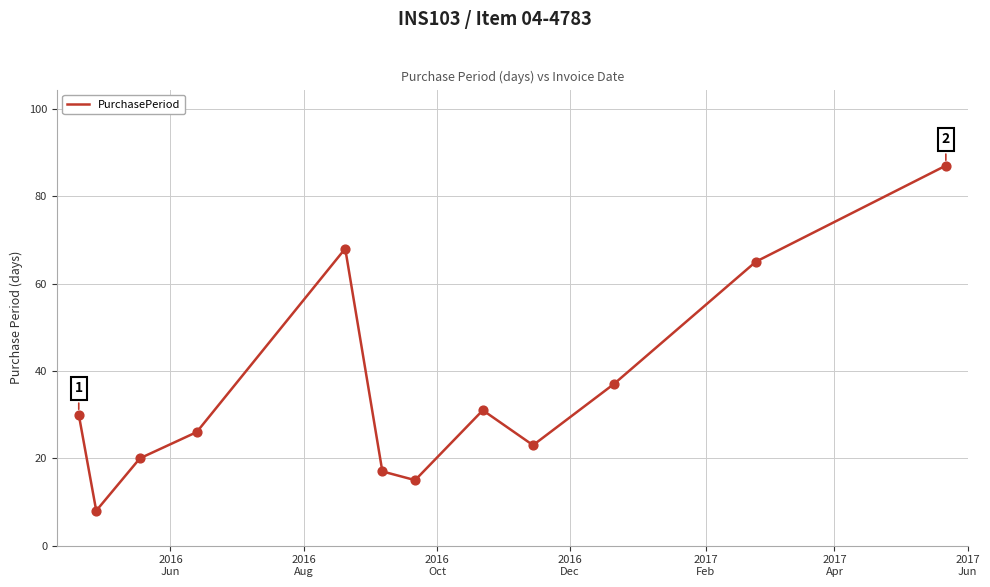

What is the maximum value shown in the chart?

87